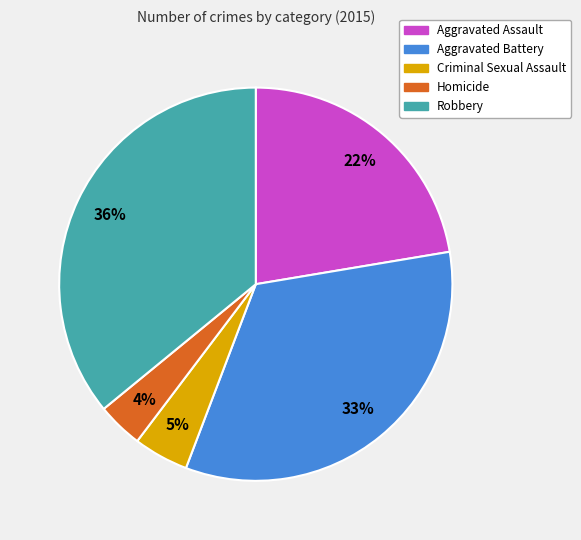

The Aggravated Assault slice represents 31% of the pie. True or false?

False